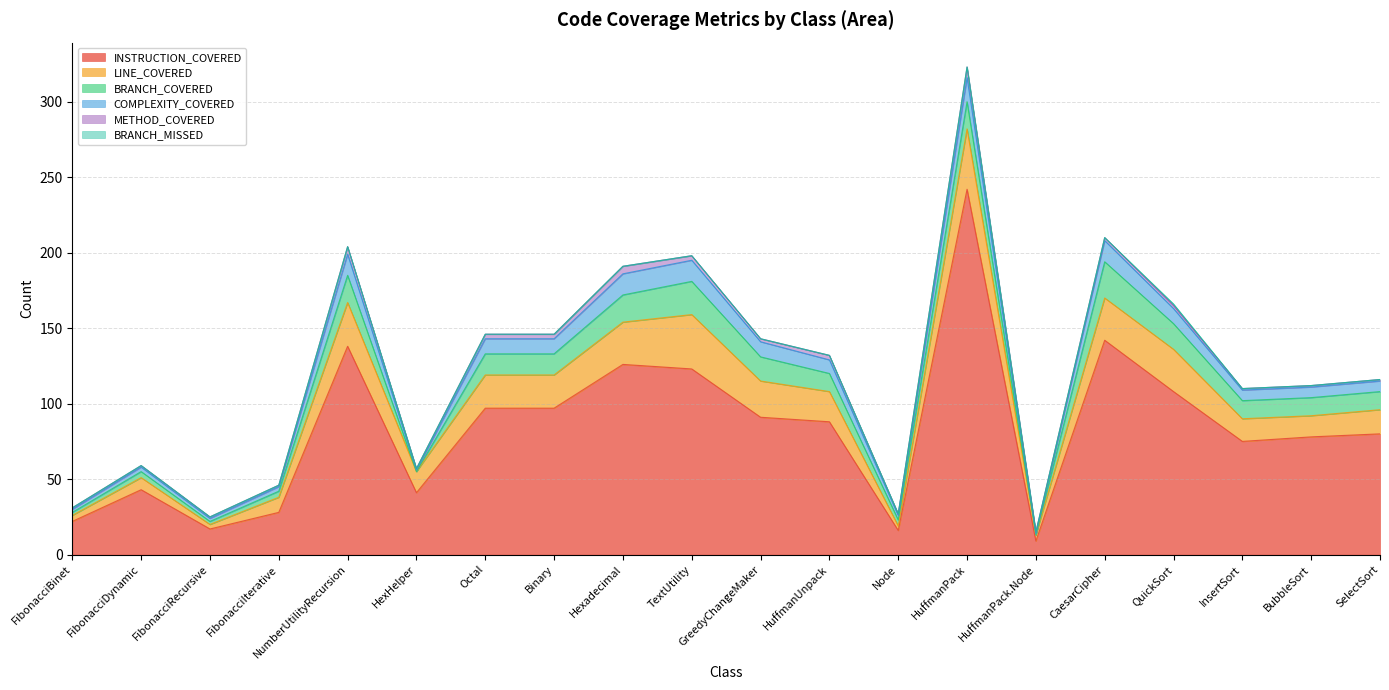

What is the label of the 18th point from the left?

InsertSort